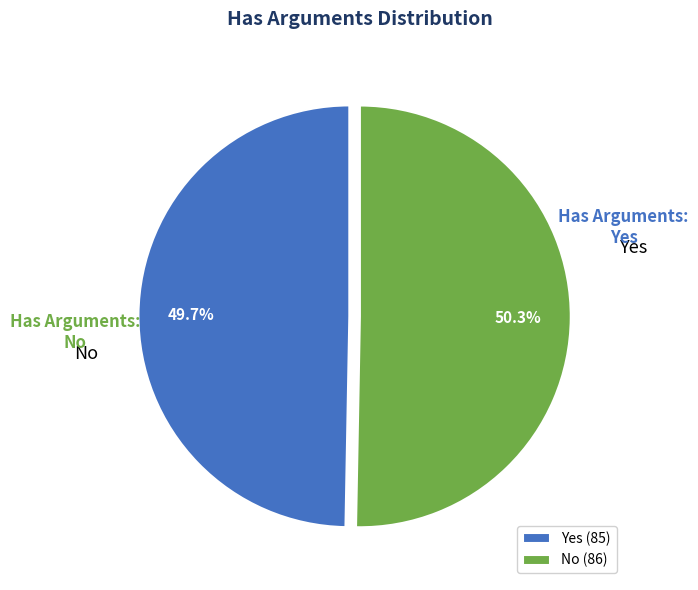

Combined, what portion of the pie is Yes and No?

100.0%